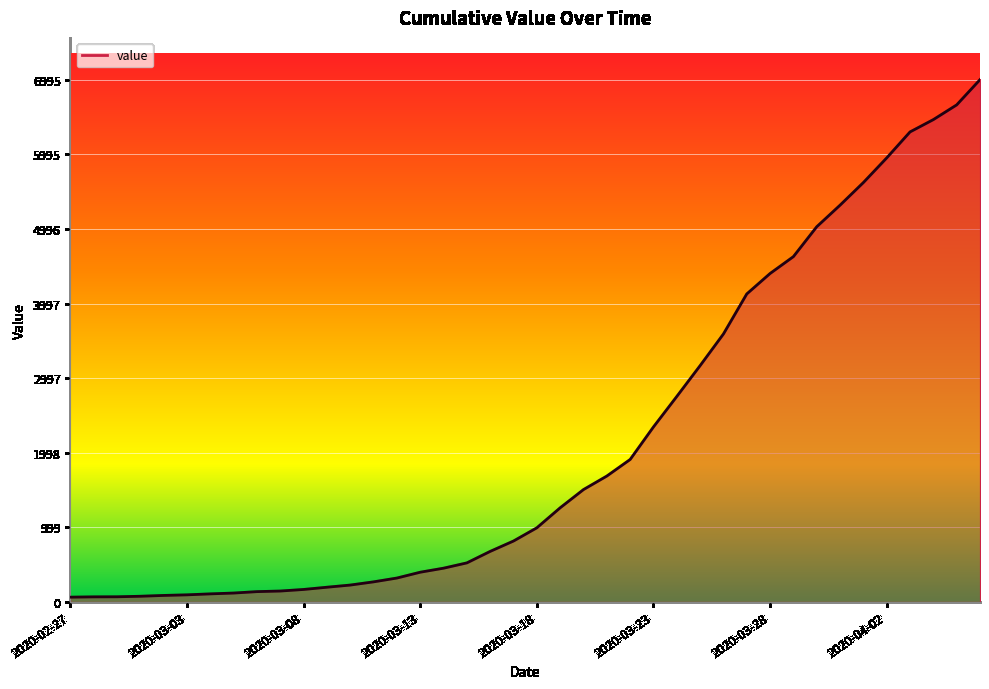

What is the difference between the maximum and minimum values?

6931